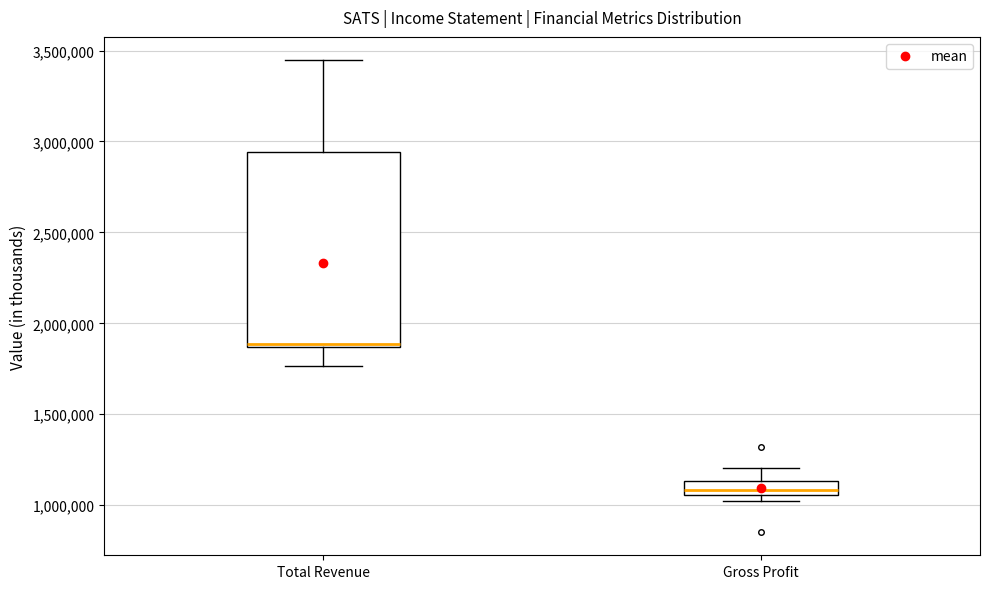

Reading left to right, transcribe this box plot: for each box, give where its median line is, the range the box spans, and where its two whiskers end, as read against the y-axis. The values are not printed on the chart, so give them approximately, as read against the axis.

Total Revenue: median 1900000, box 1850000 to 2950000, whiskers 1750000 to 3450000
Gross Profit: median 1100000, box 1050000 to 1150000, whiskers 1000000 to 1200000